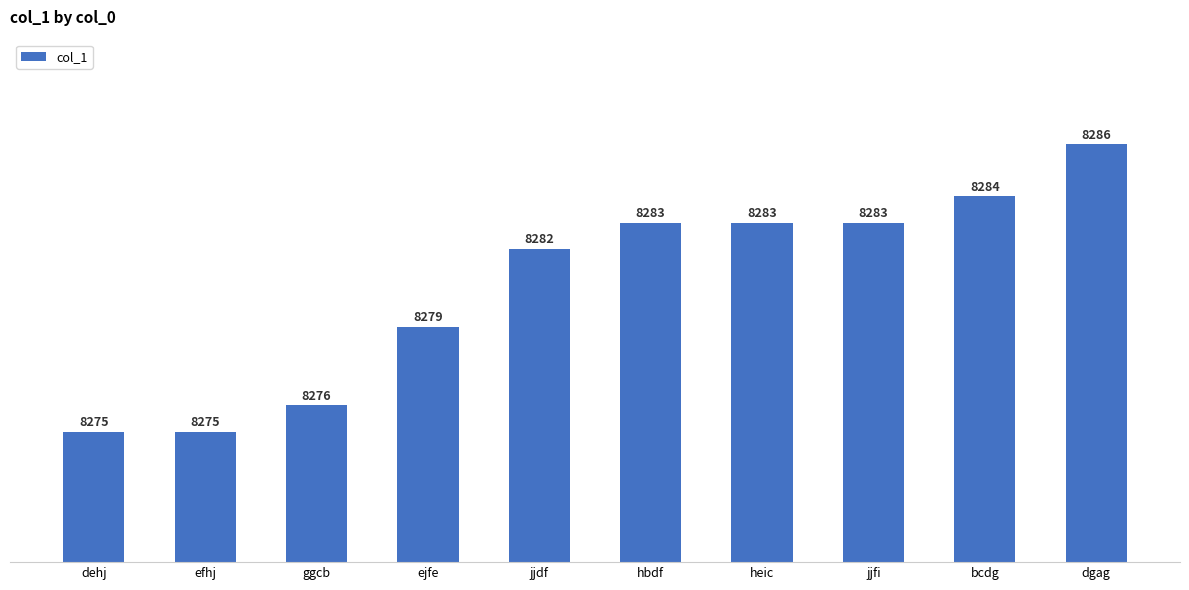

Does the chart contain stacked bars?

No